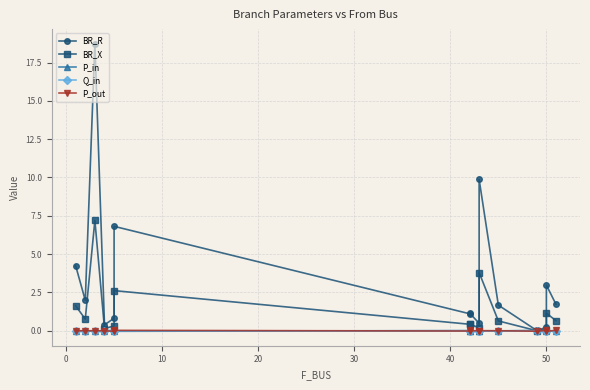

How many lines are shown in the chart?

5